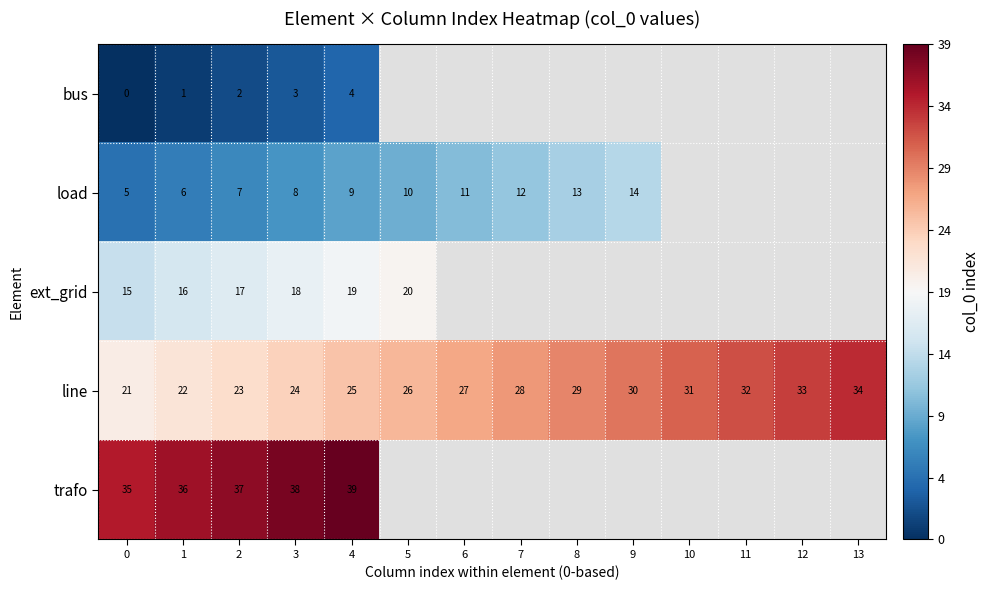

Is it true that bus equals 3 at 2?

False